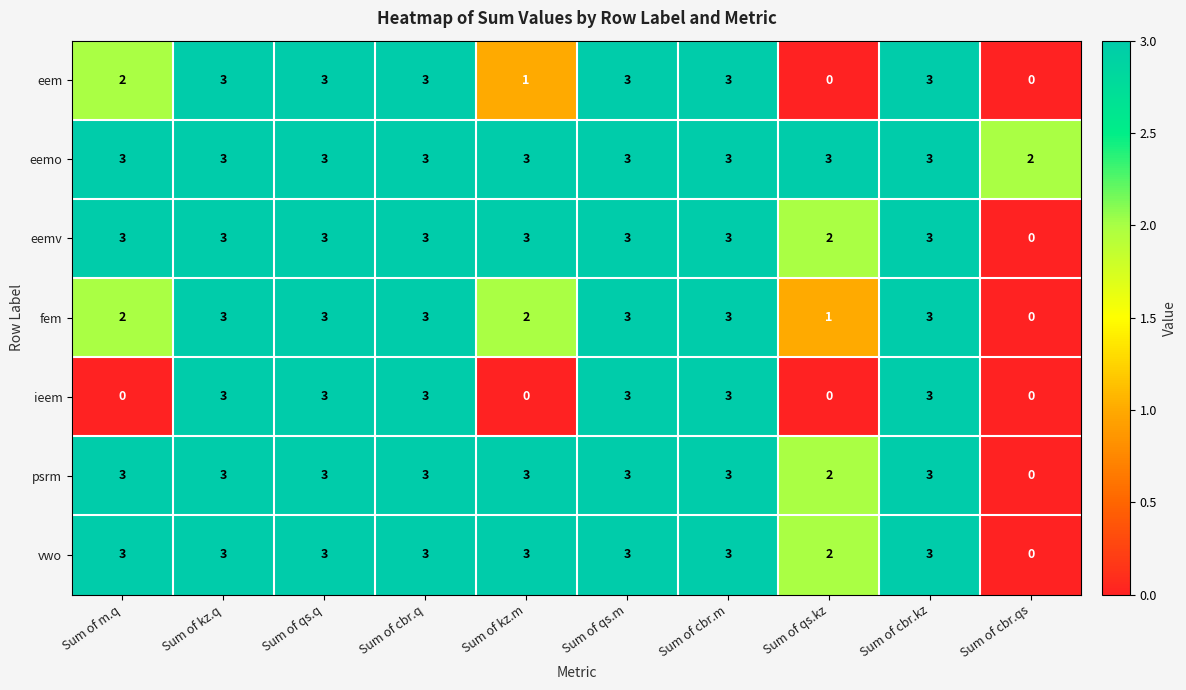

Between Sum of kz.m and Sum of cbr.m, which series saw the biggest shift?

ieem